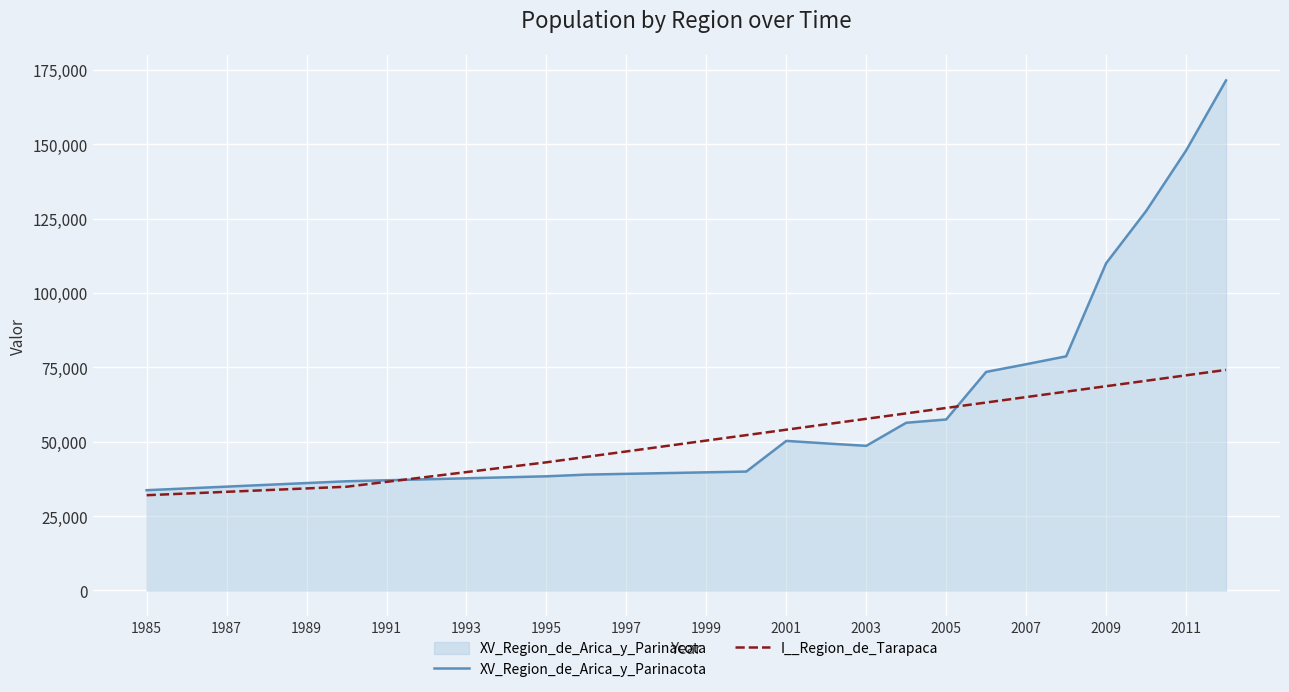

Which series has the widest spread of values?

XV_Region_de_Arica_y_Parinacota